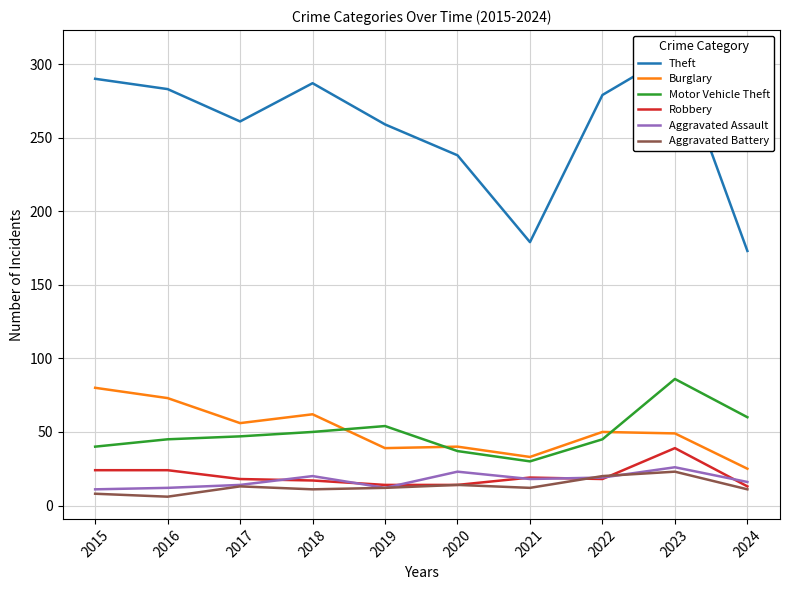

Reading left to right, what are all the values shown in this chart?

Theft: 2015=290	2016=283	2017=261	2018=287	2019=259	2020=238	2021=179	2022=279	2023=308	2024=173
Burglary: 2015=80	2016=73	2017=56	2018=62	2019=39	2020=40	2021=33	2022=50	2023=49	2024=25
Motor Vehicle Theft: 2015=40	2016=45	2017=47	2018=50	2019=54	2020=37	2021=30	2022=45	2023=86	2024=60
Robbery: 2015=24	2016=24	2017=18	2018=17	2019=14	2020=14	2021=19	2022=18	2023=39	2024=13
Aggravated Assault: 2015=11	2016=12	2017=14	2018=20	2019=12	2020=23	2021=18	2022=19	2023=26	2024=16
Aggravated Battery: 2015=8	2016=6	2017=13	2018=11	2019=12	2020=14	2021=12	2022=20	2023=23	2024=11